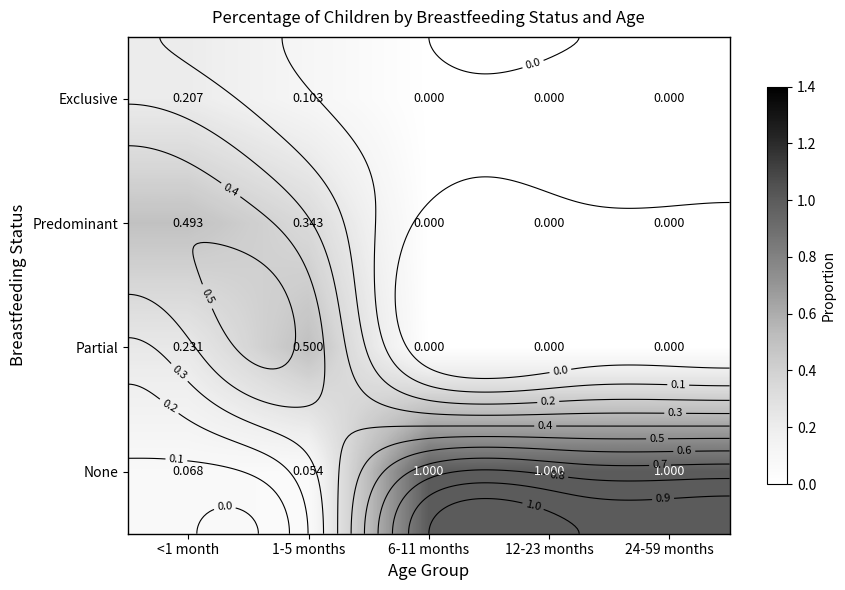

List the series in order of their peak value, lowest first.

Exclusive, Predominant, Partial, None